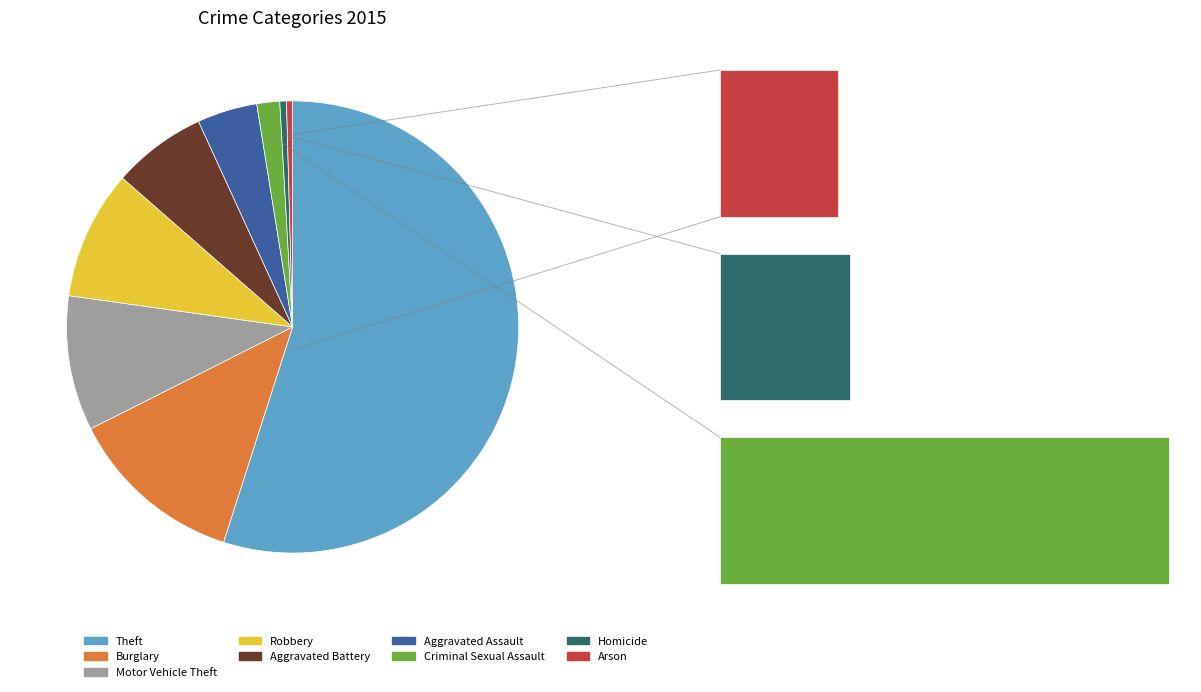

Which slice is the largest?

Theft